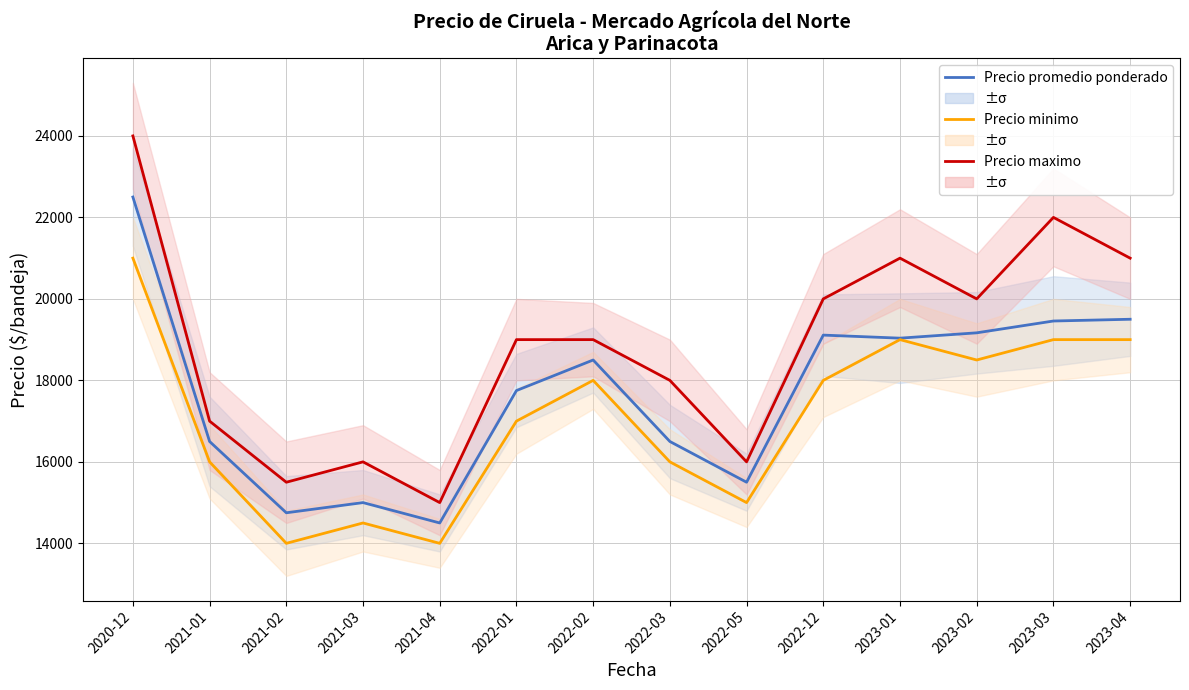

Reading right to left, what are all the values shown in this chart?

Precio promedio ponderado: 2023-04=19500	2023-03=19457	2023-02=19167	2023-01=19036	2022-12=19111	2022-05=15500	2022-03=16500	2022-02=18500	2022-01=17750	2021-04=14500	2021-03=15000	2021-02=14750	2021-01=16500	2020-12=22500
Precio minimo: 2023-04=19000	2023-03=19000	2023-02=18500	2023-01=19000	2022-12=18000	2022-05=15000	2022-03=16000	2022-02=18000	2022-01=17000	2021-04=14000	2021-03=14500	2021-02=14000	2021-01=16000	2020-12=21000
Precio maximo: 2023-04=21000	2023-03=22000	2023-02=20000	2023-01=21000	2022-12=20000	2022-05=16000	2022-03=18000	2022-02=19000	2022-01=19000	2021-04=15000	2021-03=16000	2021-02=15500	2021-01=17000	2020-12=24000